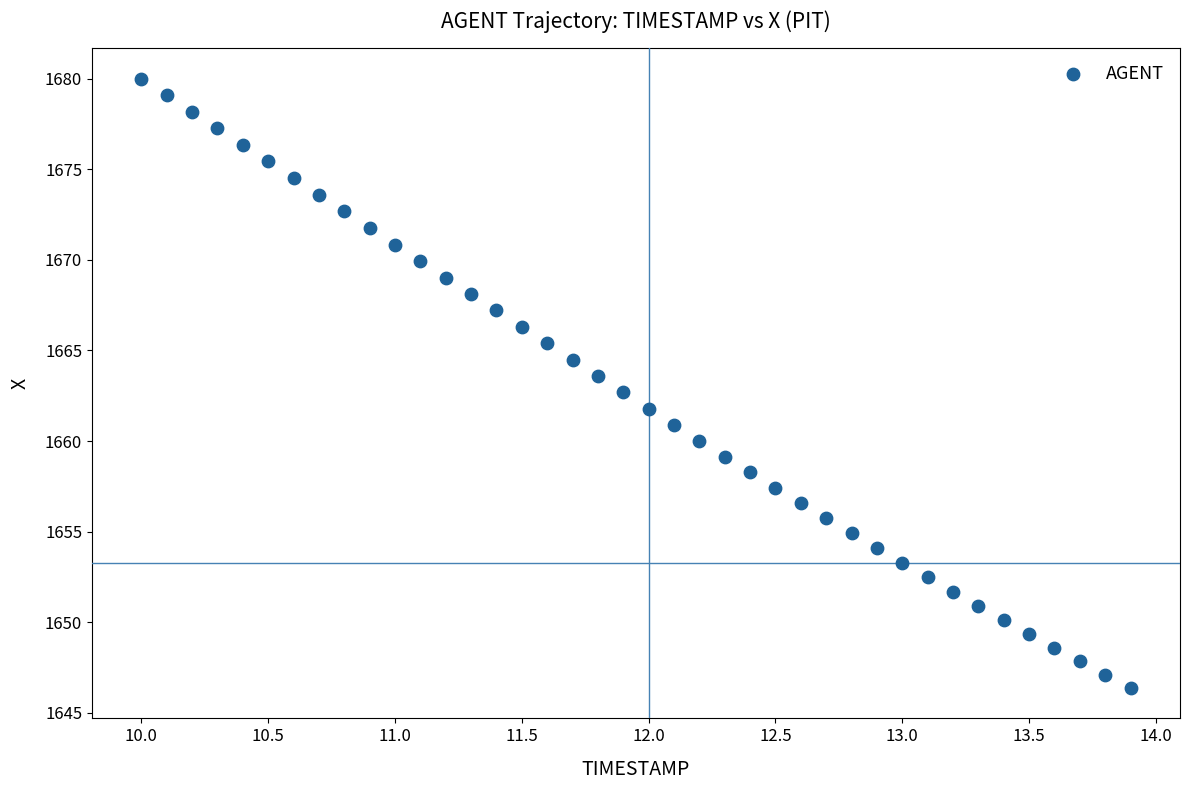

What is the range of Y values (max minus min)?

33.6